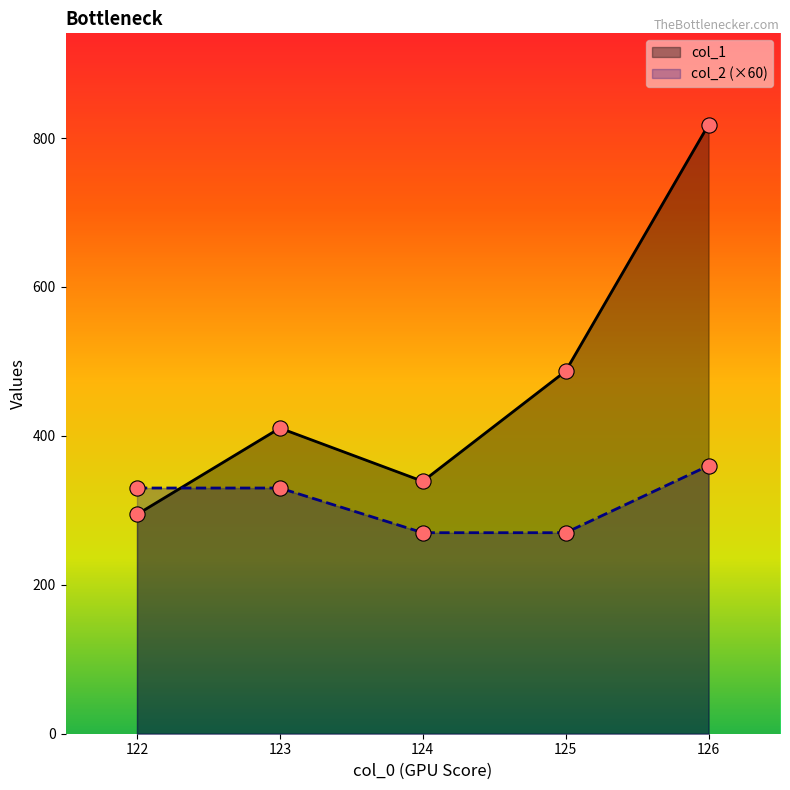

Is the value of col_2 at 125 greater than the value of col_1 at 123?

No